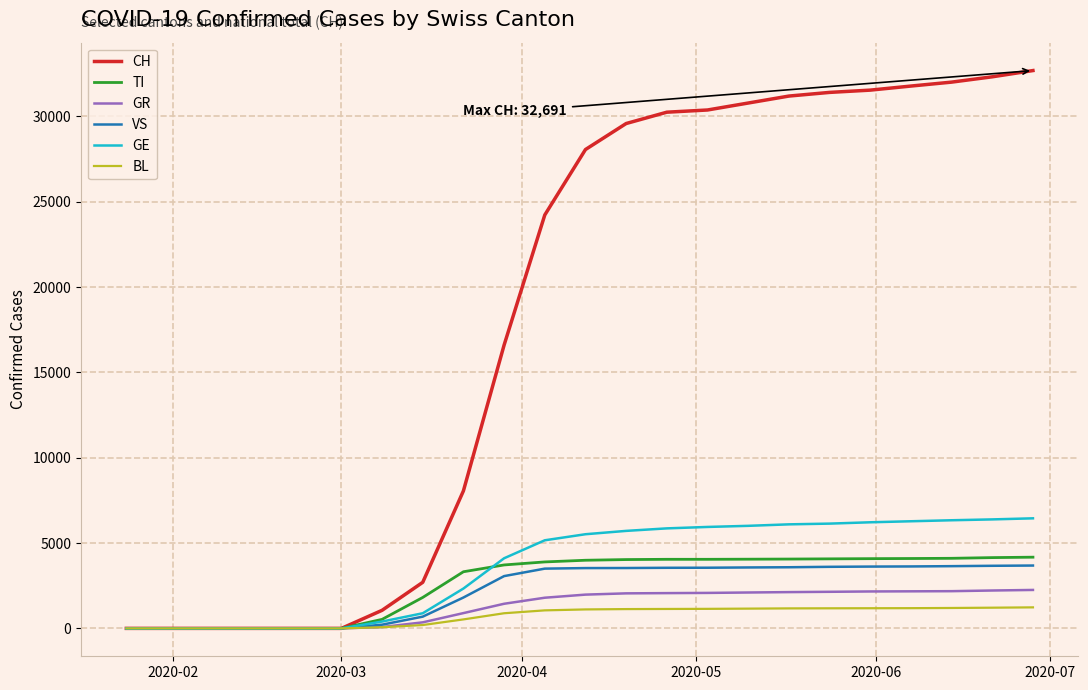

Which series has the largest total across all categories?

CH